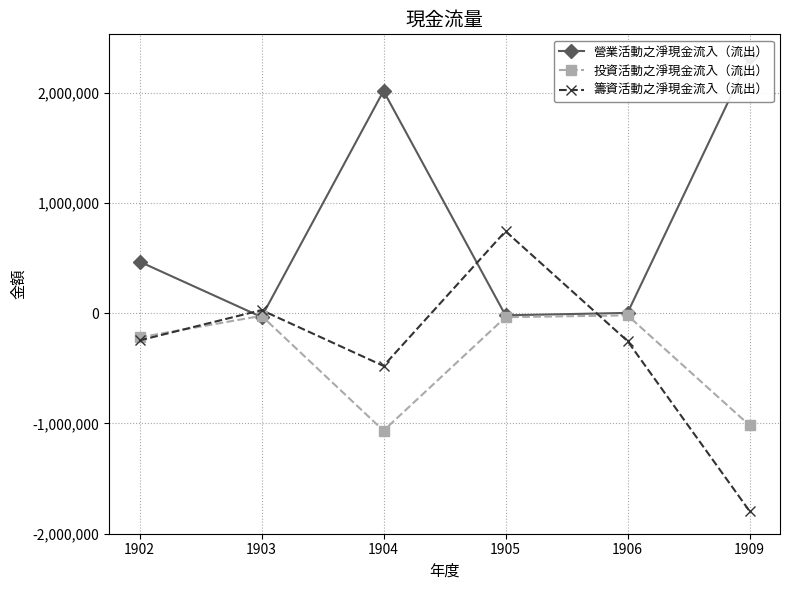

Which series has the largest range (max minus min)?

籌資活動之淨現金流入（流出）